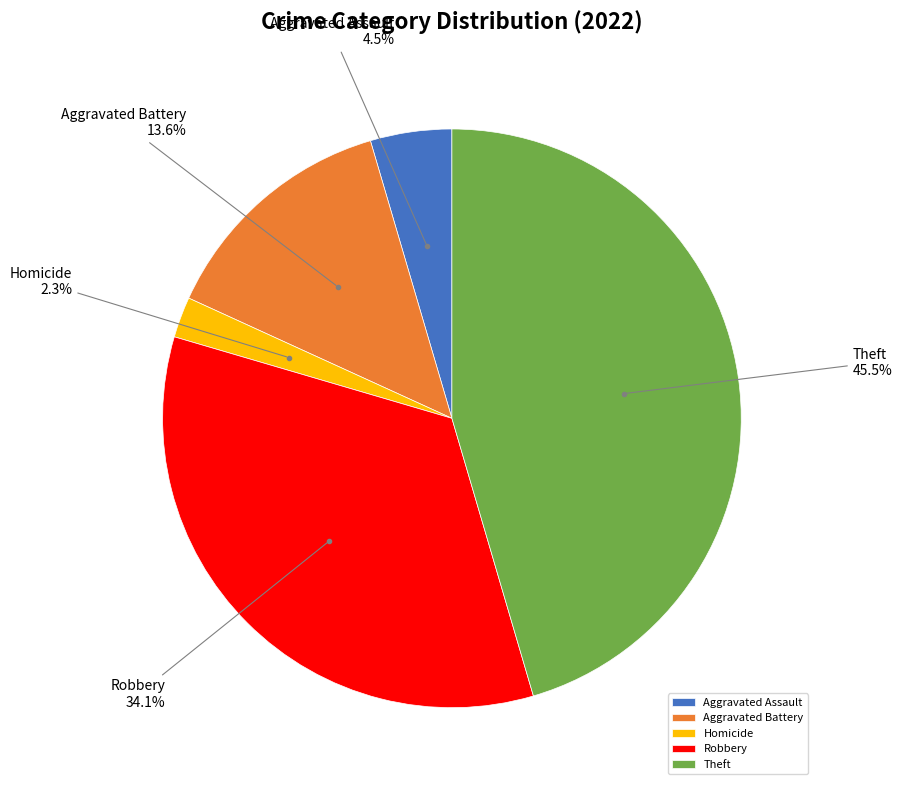

How many slices are in this pie chart?

5